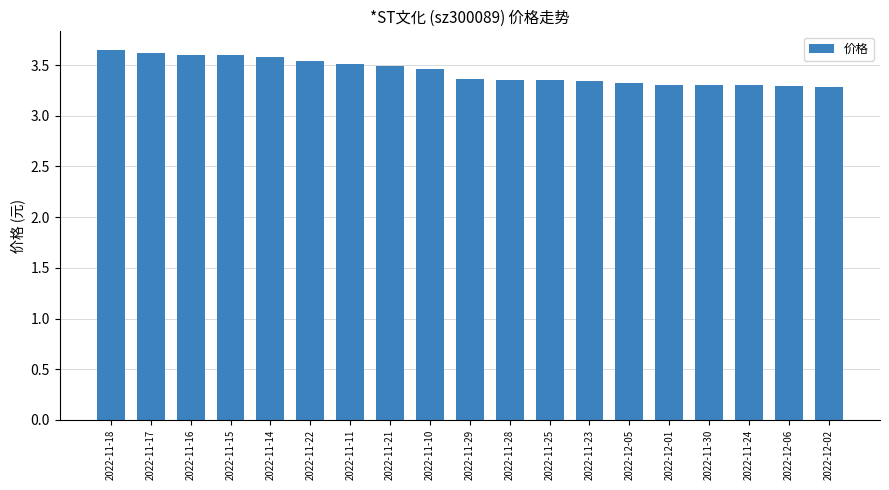

The value at 2022-11-28 is 0.9. True or false?

False